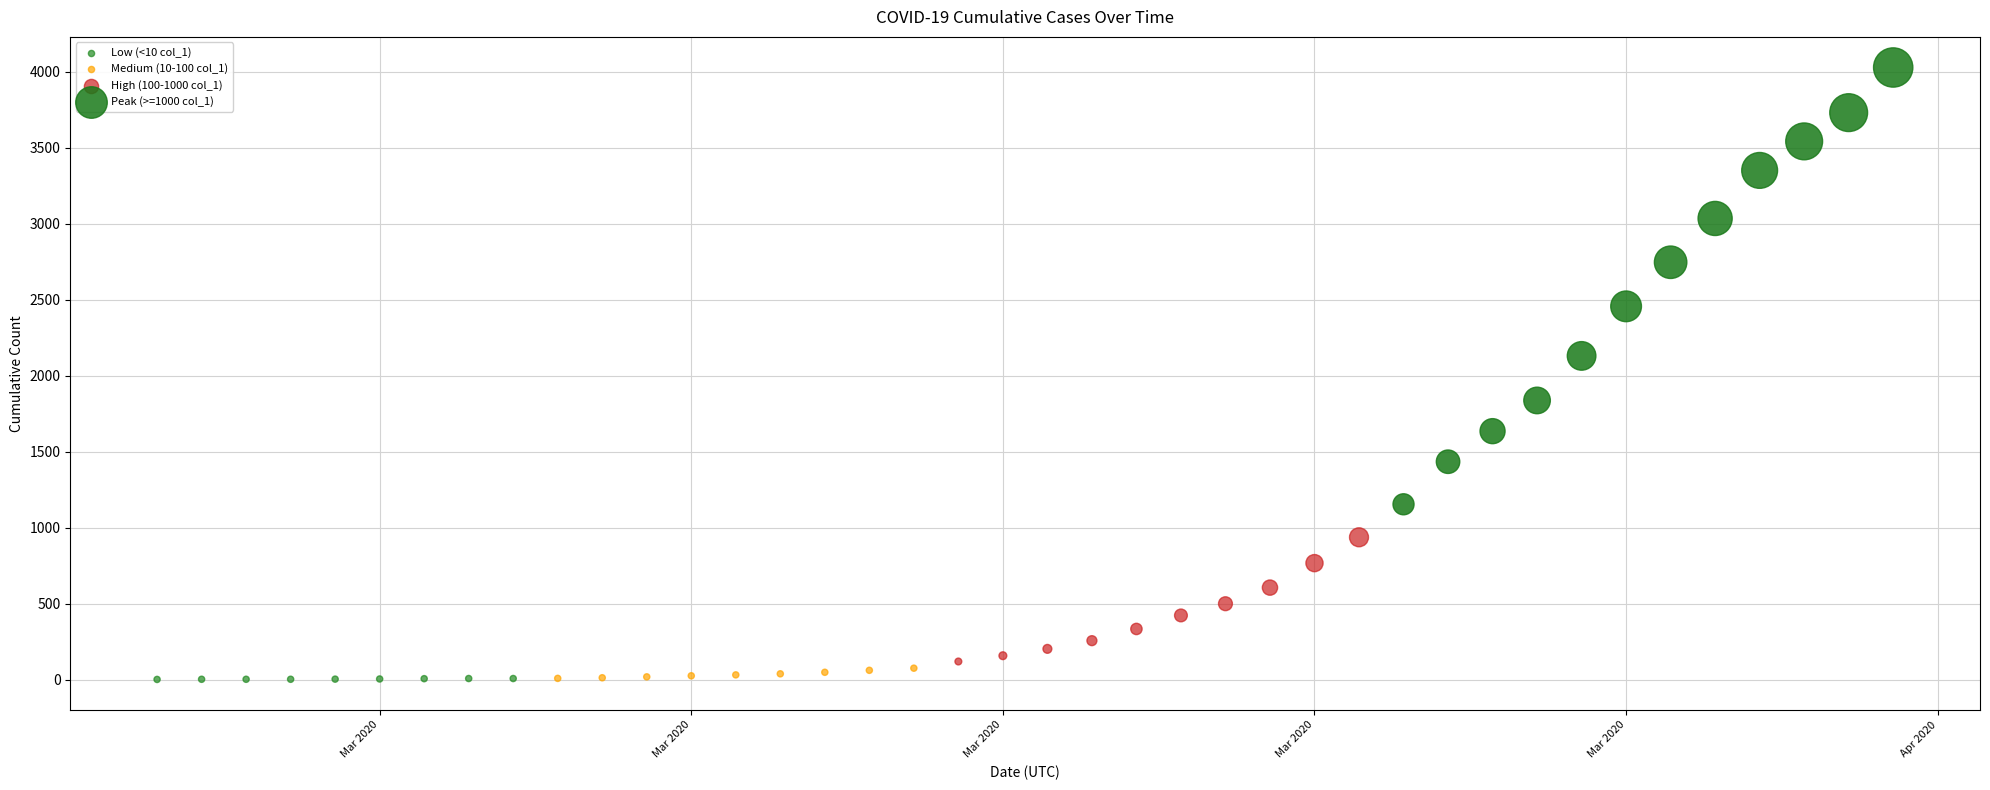

Which series reaches the maximum Y coordinate?

Peak (>=1000 col_1)